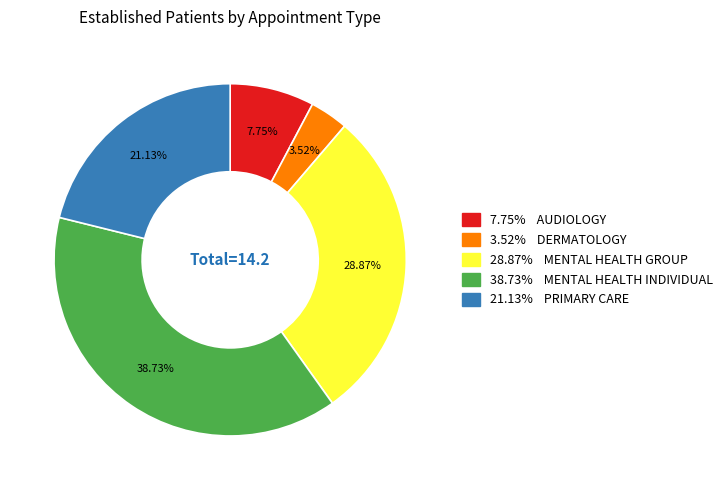

Does any single category account for the majority?

No